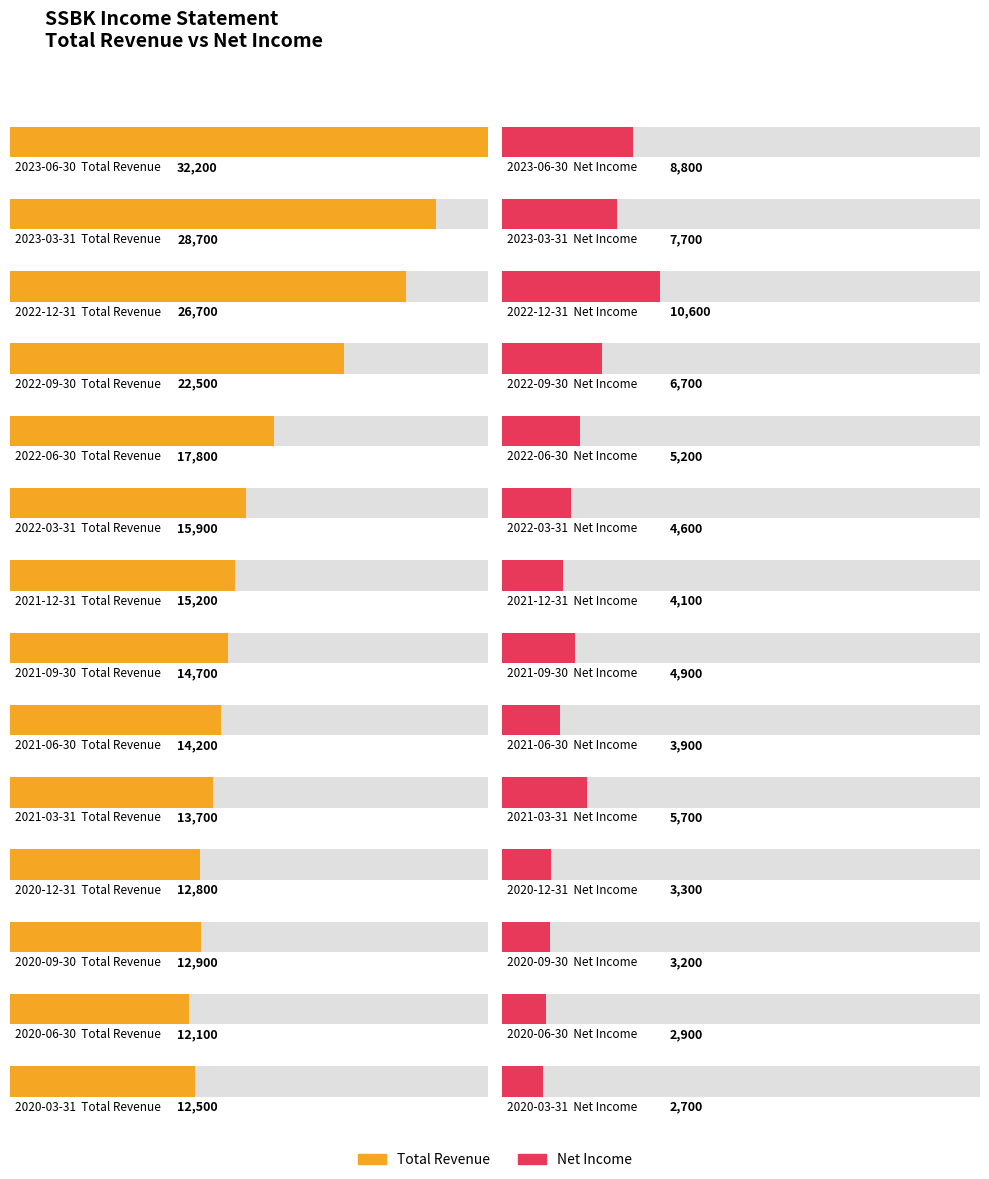

Which has a higher value, 2022-09-30 or 2020-12-31?

2022-09-30